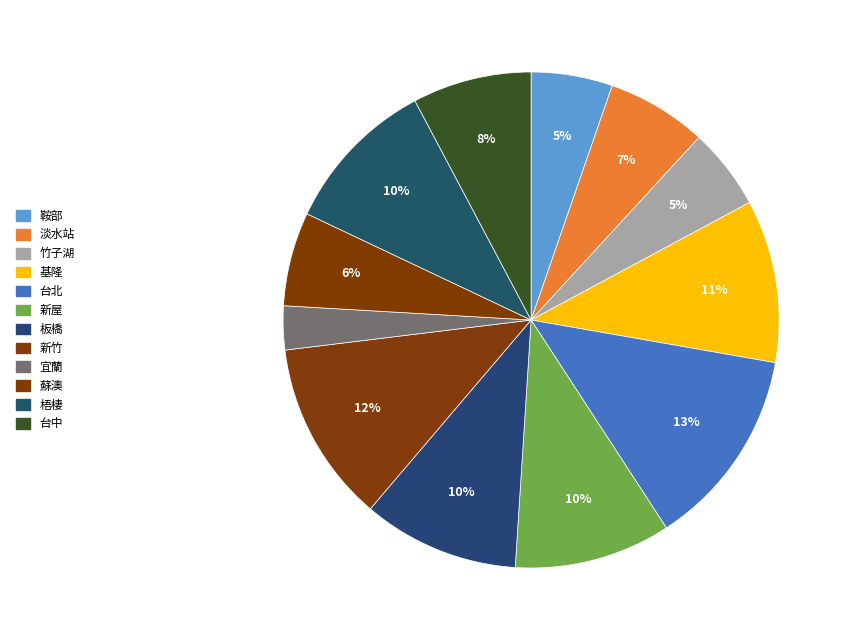

The 蘇澳 slice represents 6% of the pie. True or false?

True